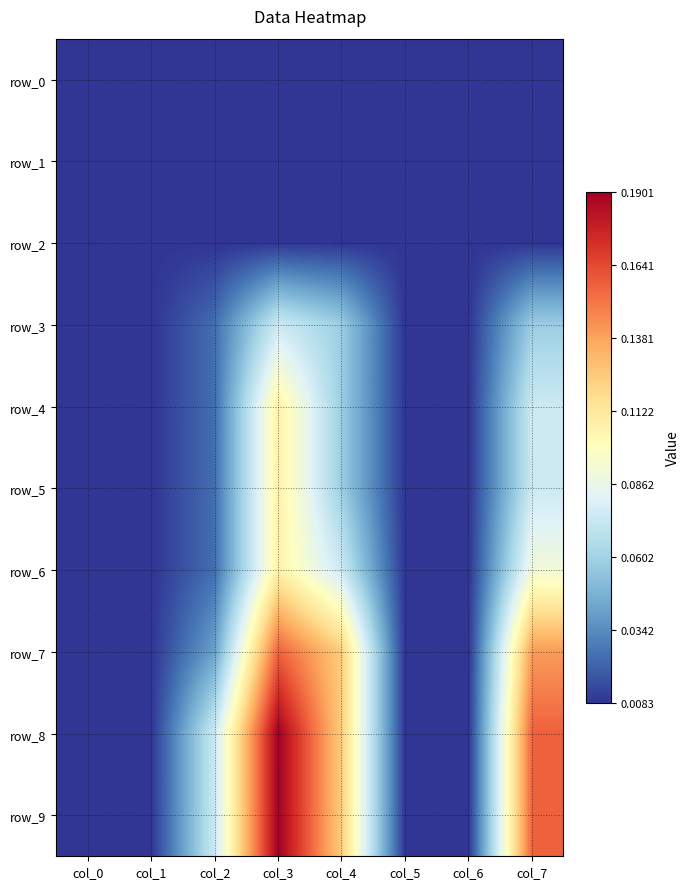

What is the highest value of the row_7 series?

0.2